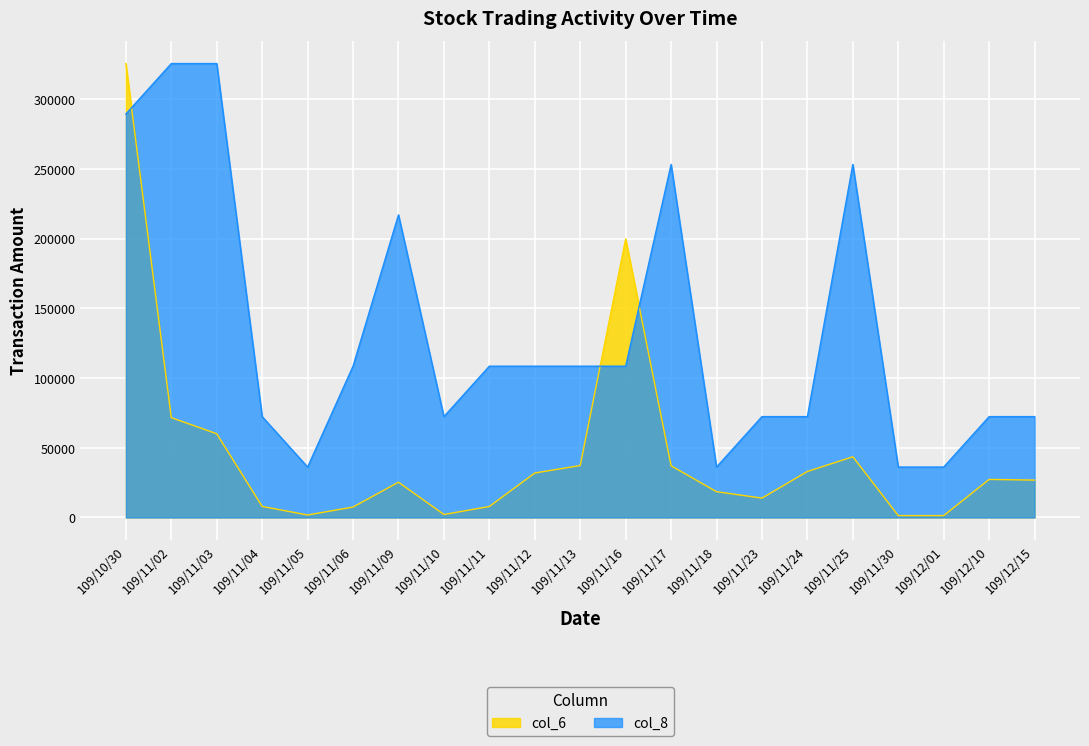

What is the minimum value shown in the chart?

1360.0